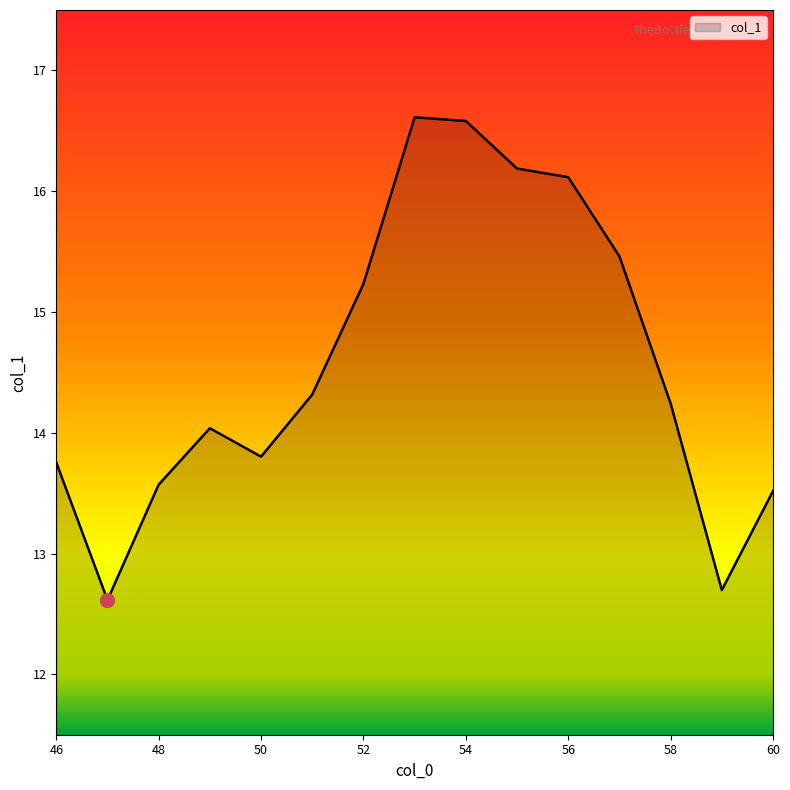

What is the greatest value displayed?

16.6